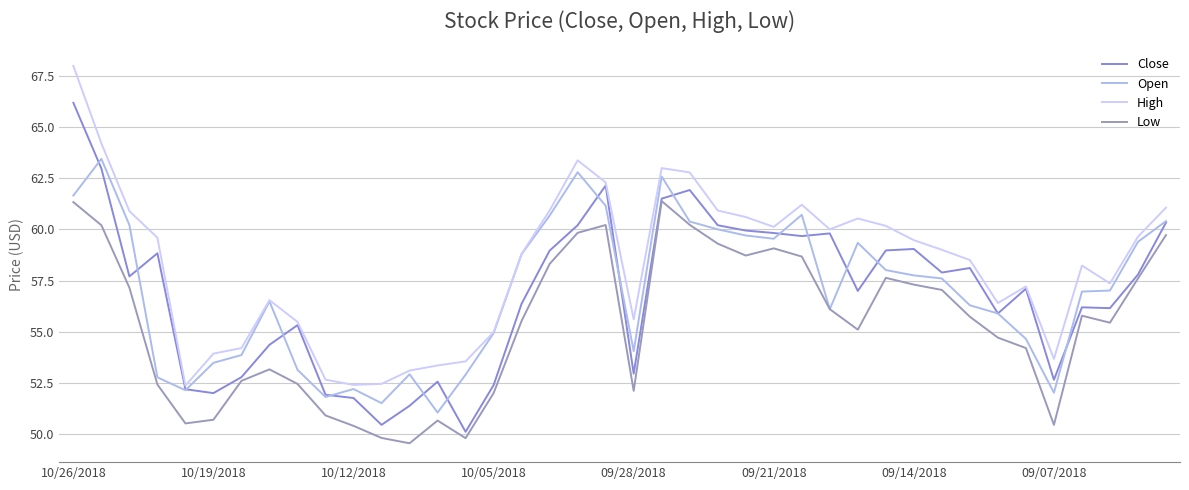

How many categories are shown in the chart?

40